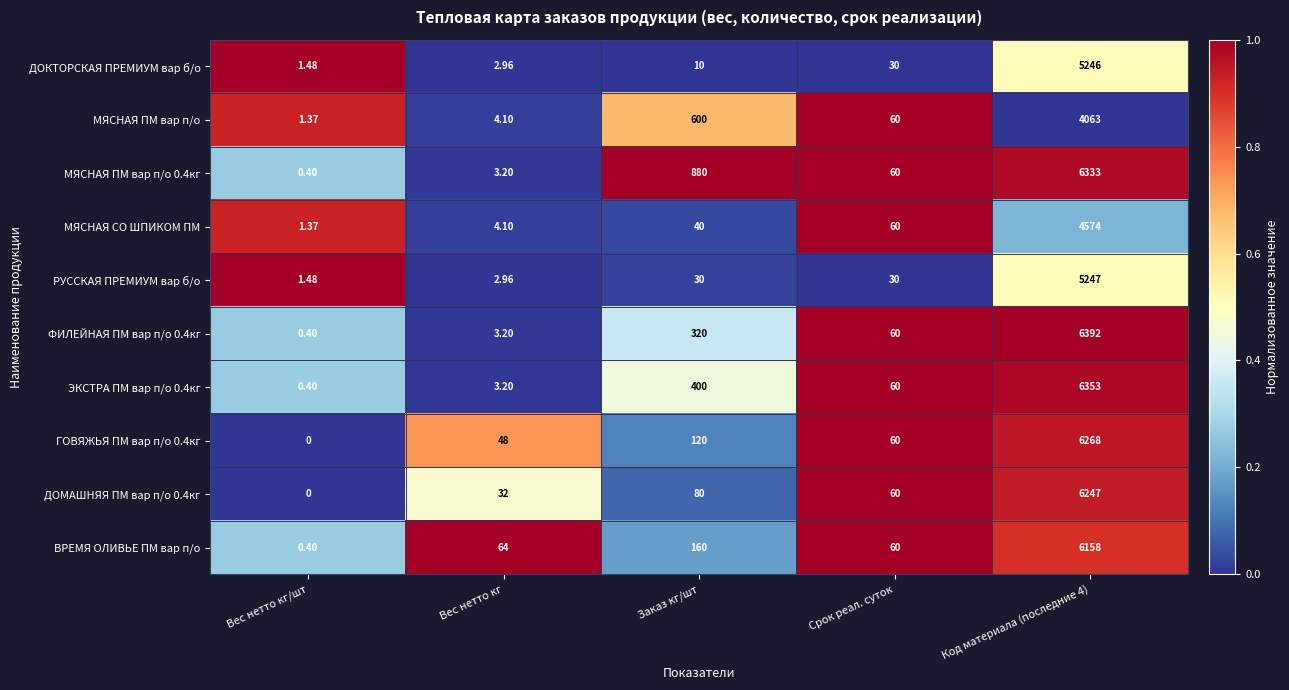

At which label is ВРЕМЯ ОЛИВЬЕ ПМ вар п/о closest to 3079?

Заказ кг/шт